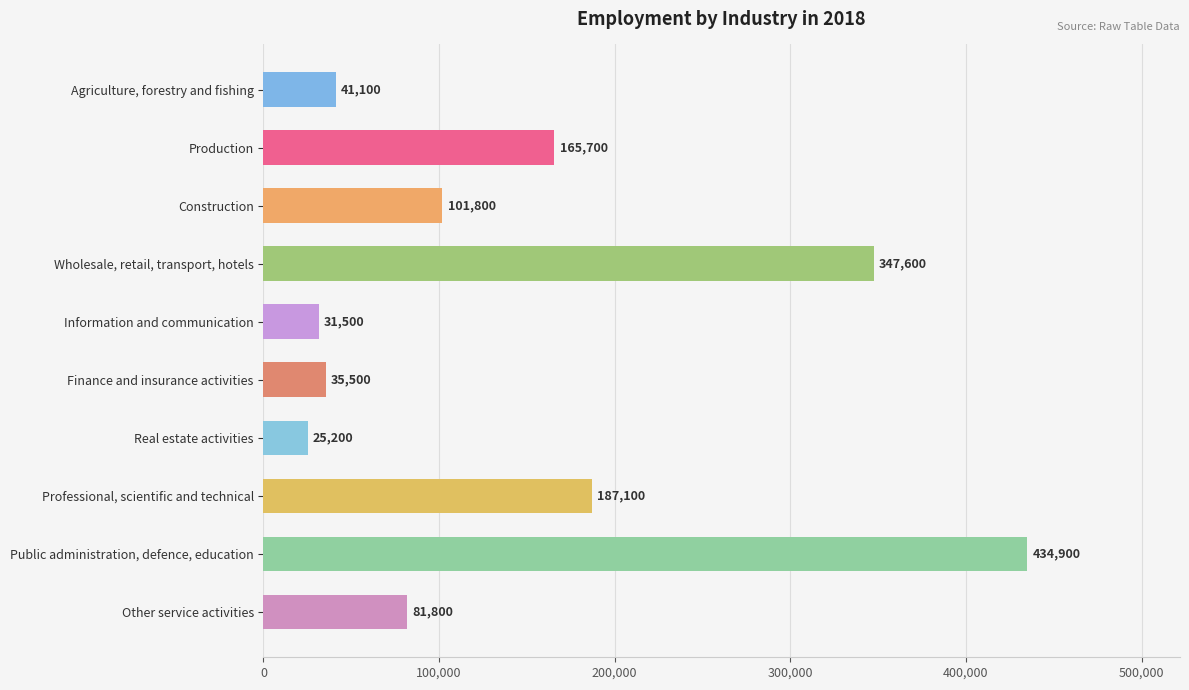

The value at Professional, scientific and technical is 187100. True or false?

True